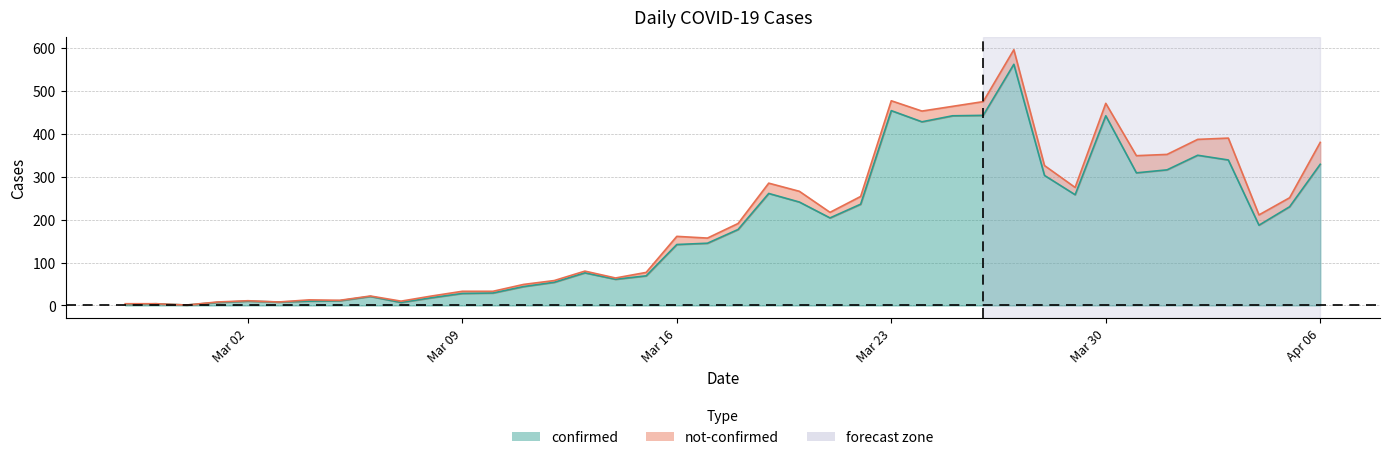

List the labels in order of value, smallest first.

2020-02-29, 2020-02-27, 2020-02-28, 2020-03-01, 2020-03-07, 2020-03-03, 2020-03-02, 2020-03-04, 2020-03-05, 2020-03-08, 2020-03-06, 2020-03-09, 2020-03-10, 2020-03-11, 2020-03-12, 2020-03-14, 2020-03-15, 2020-03-13, 2020-03-16, 2020-03-17, 2020-03-18, 2020-04-04, 2020-03-21, 2020-04-05, 2020-03-22, 2020-03-20, 2020-03-29, 2020-03-19, 2020-03-28, 2020-03-31, 2020-04-01, 2020-04-06, 2020-04-03, 2020-04-02, 2020-03-24, 2020-03-25, 2020-03-30, 2020-03-26, 2020-03-23, 2020-03-27